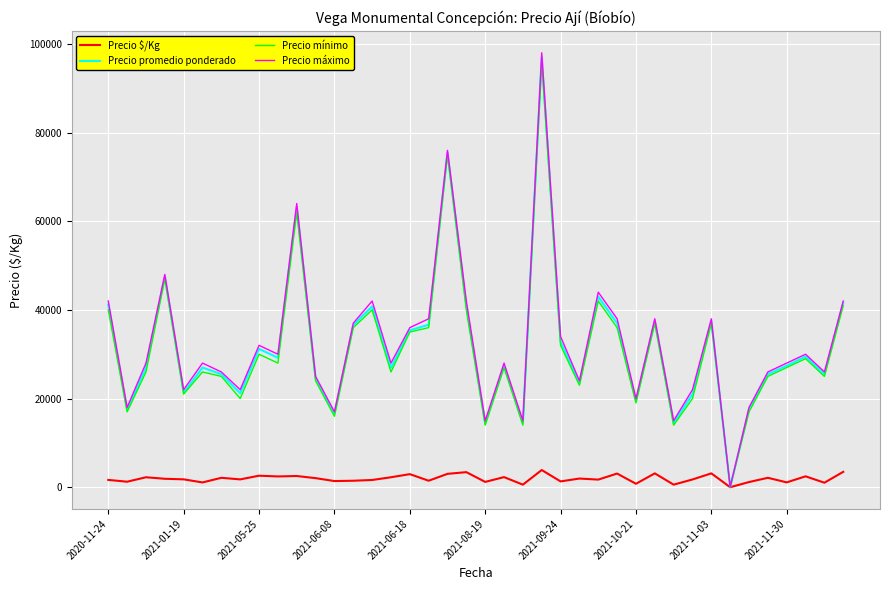

Which series has the largest range (max minus min)?

Precio máximo